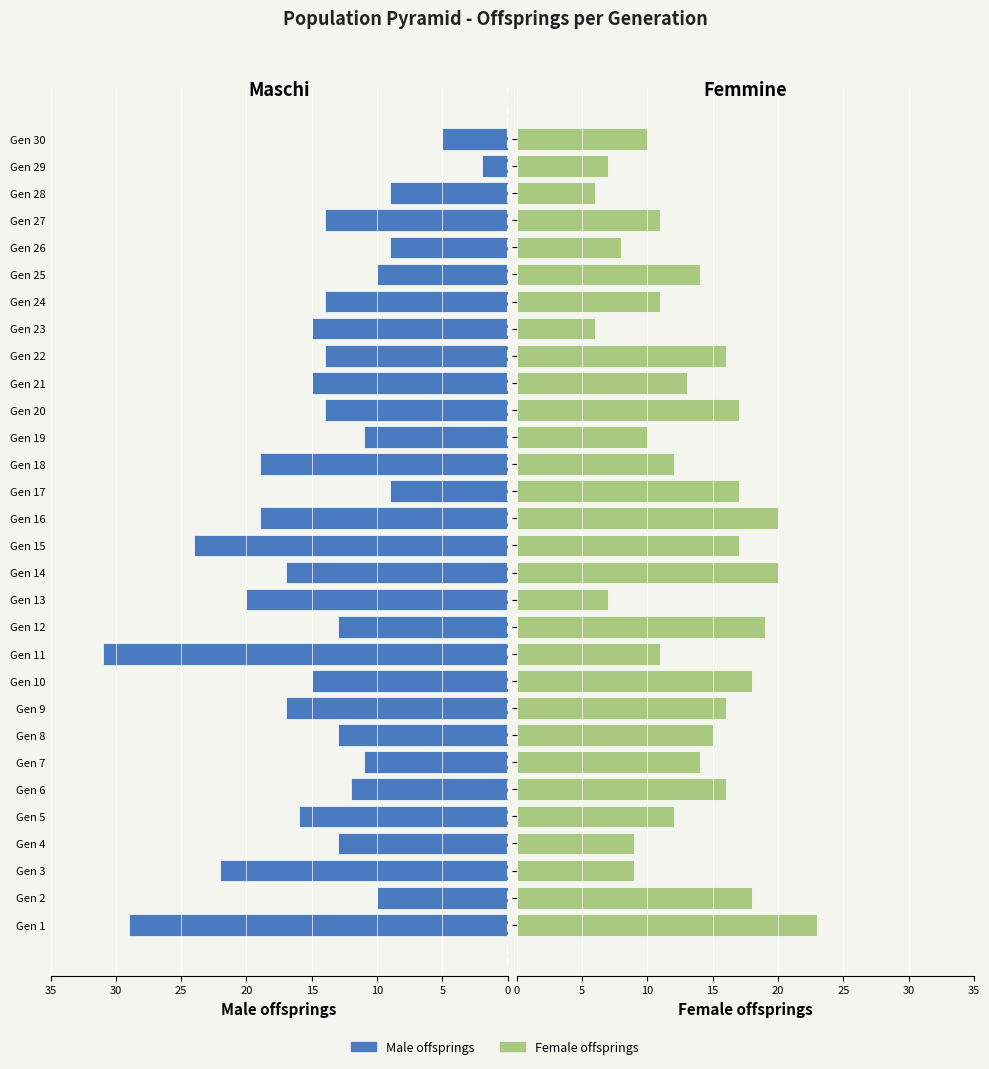

What are all the series names shown in the legend?

Male offsprings, Female offsprings